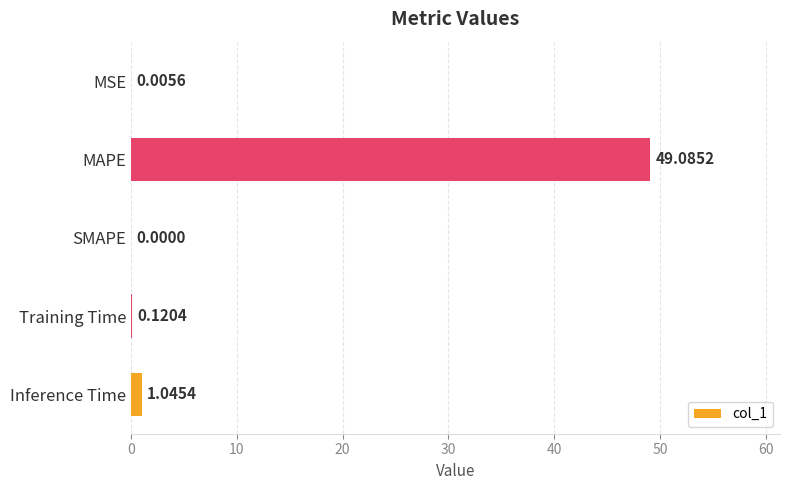

Which has a higher value, Training Time or SMAPE?

Training Time